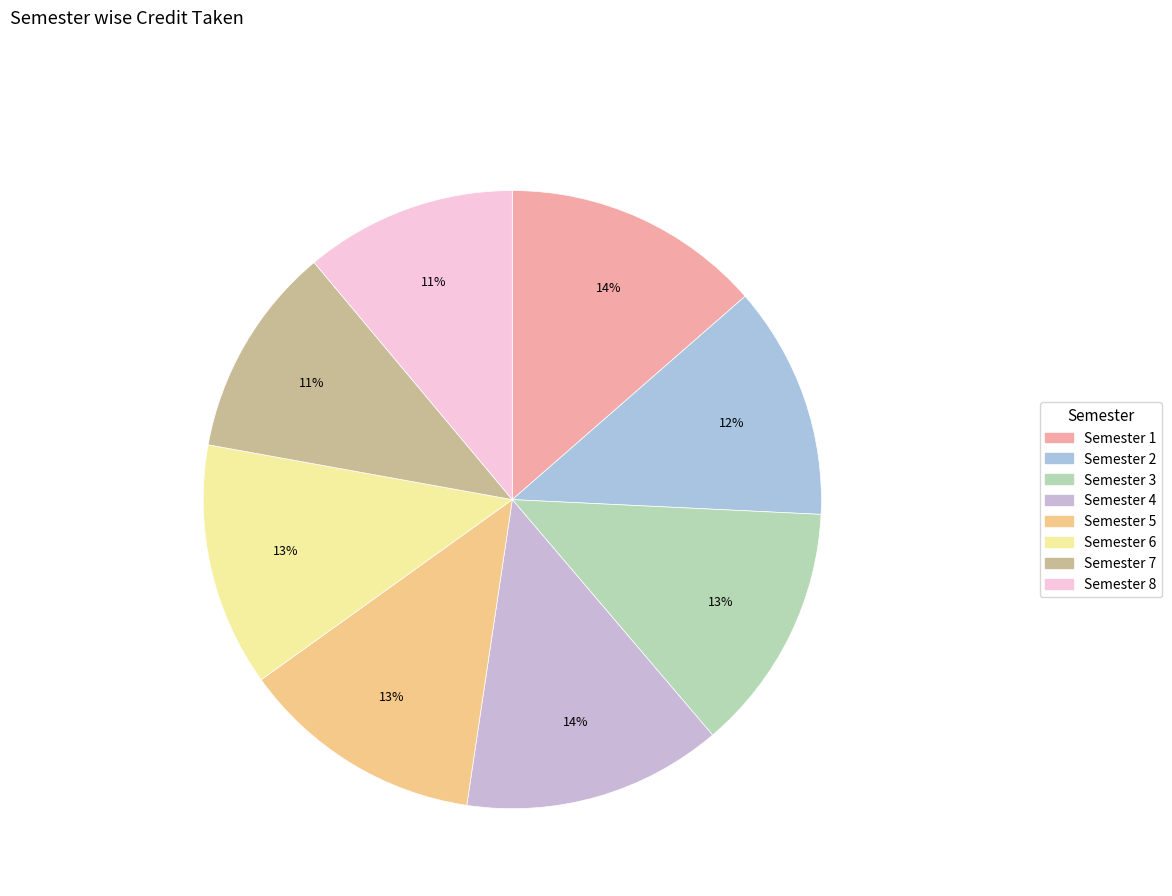

To the nearest percent, what is the combined percentage of Semester 6 and Semester 3?

26%